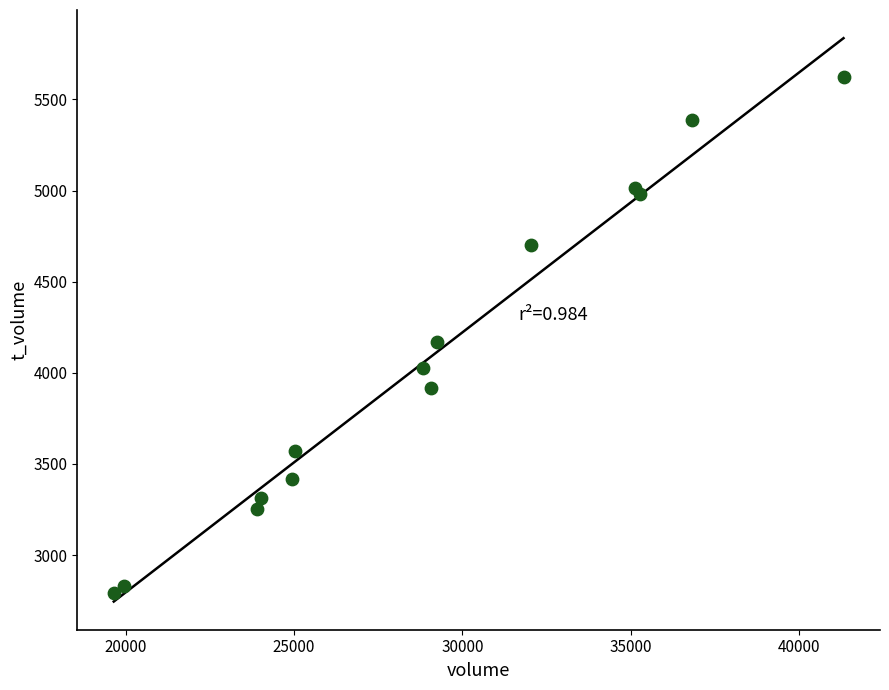

What Y value in the scatter plot is closest to 4206?

4169